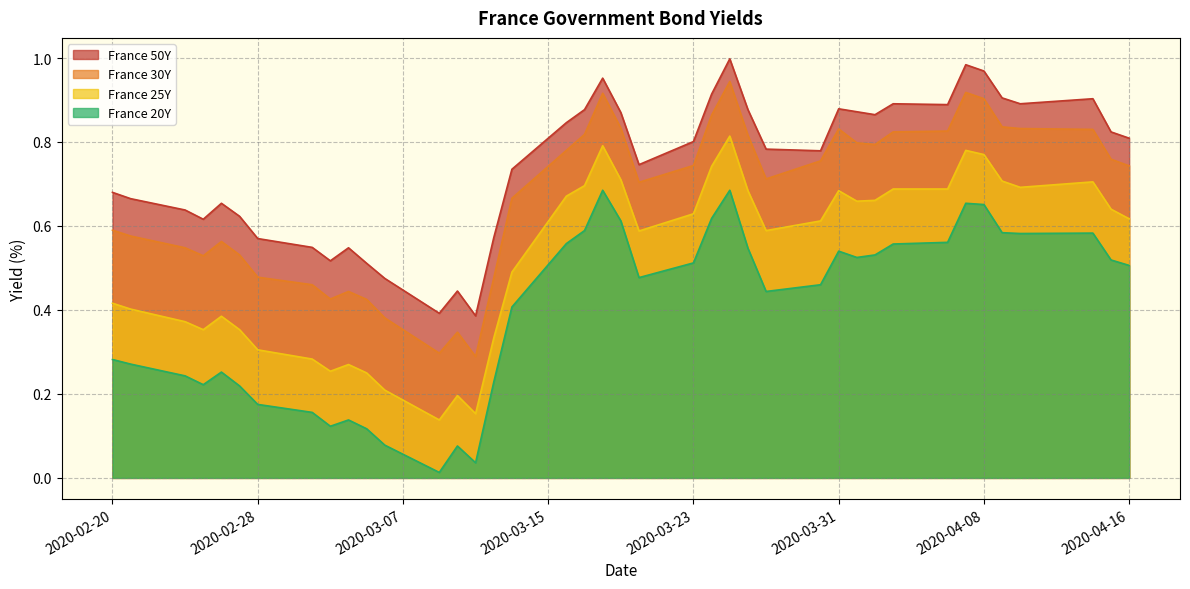

The France 20Y series shows 0.1 at 2020-02-28. True or false?

False